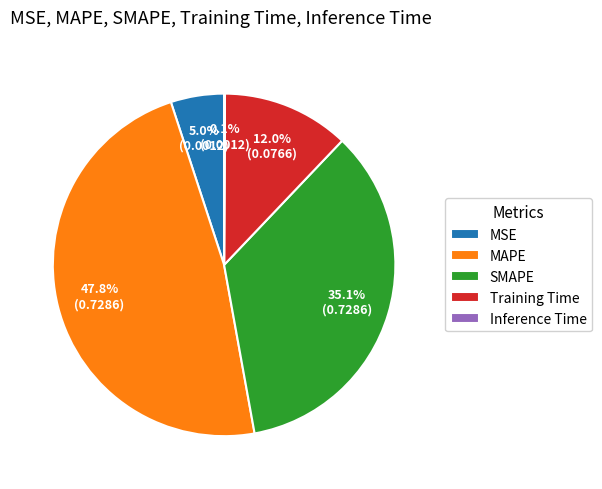

To the nearest percent, what percentage of the pie is MAPE?

48%